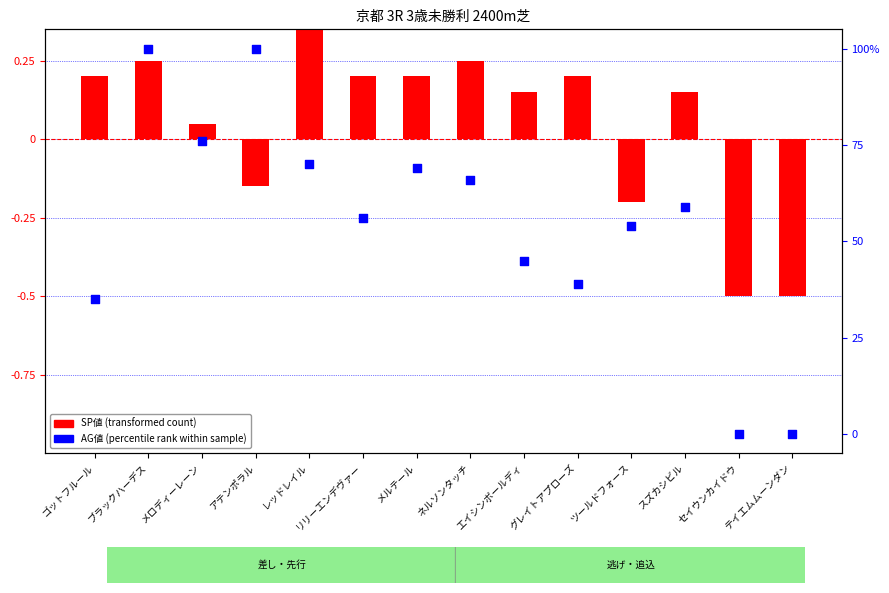

Which series has the largest Y range (max minus min)?

AG値 (percentile rank)